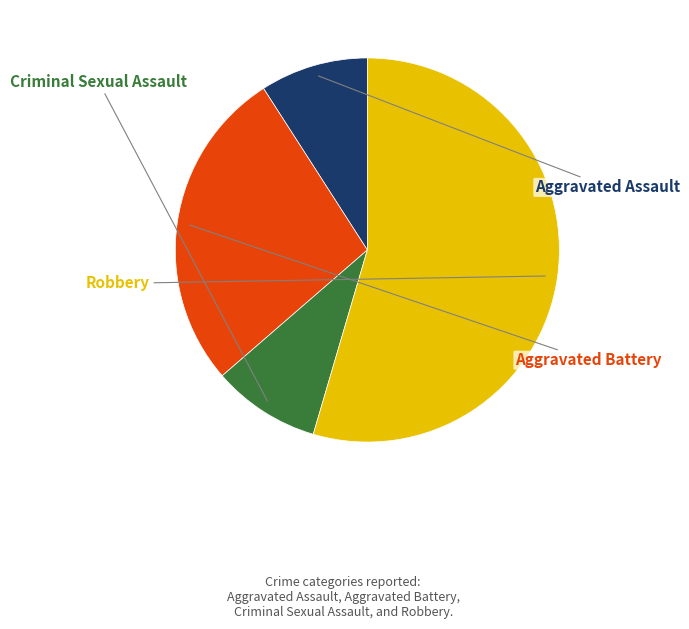

Is there a majority slice in this chart?

Yes